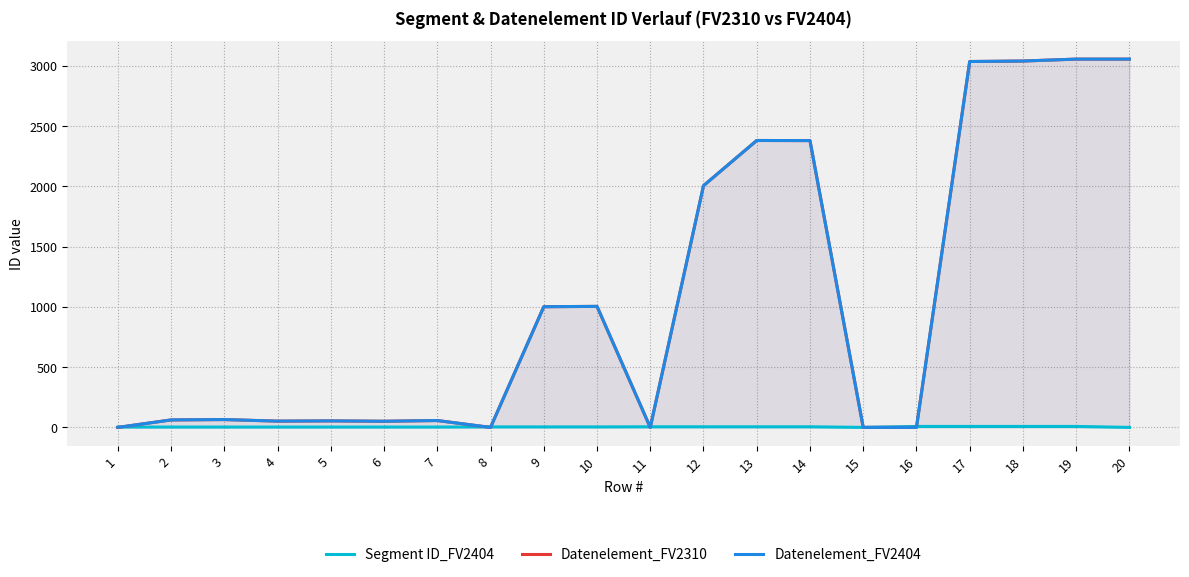

Between which two adjacent categories do Datenelement_FV2310 and Segment ID_FV2404 first intersect?

1 and 2